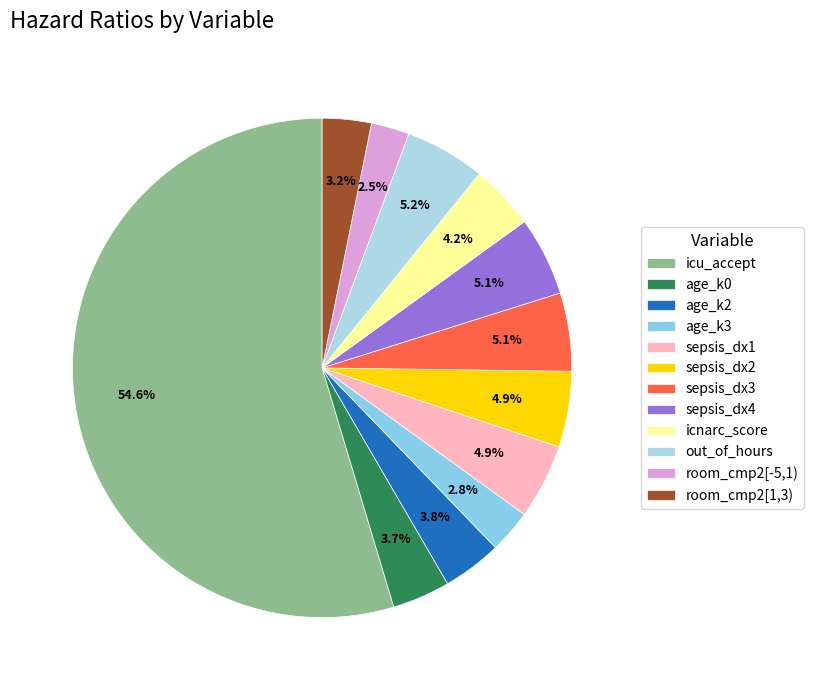

The sepsis_dx2 slice represents 5% of the pie. True or false?

True